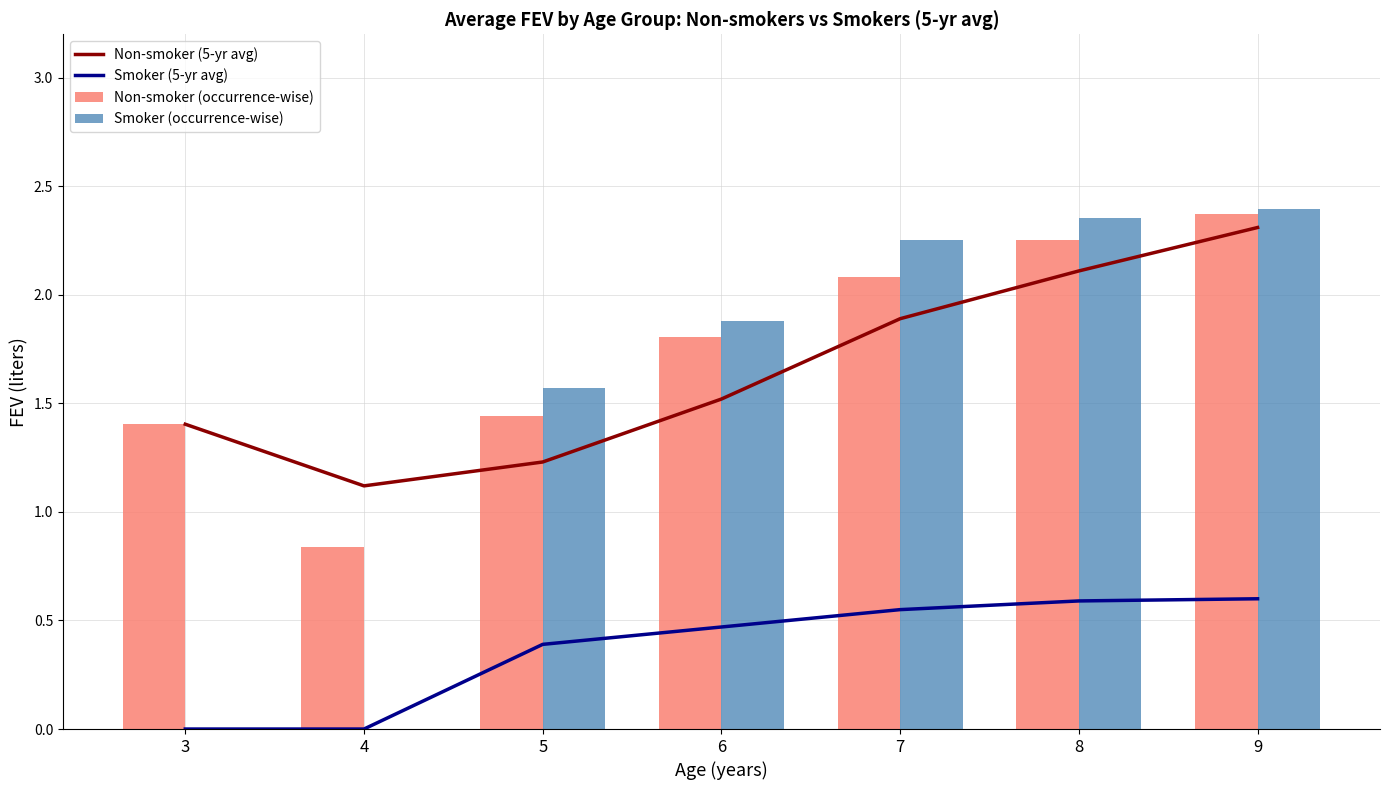

Is the value of Non-smoker (occurrence-wise) at 8 greater than the value of Smoker (occurrence-wise) at 7?

Yes